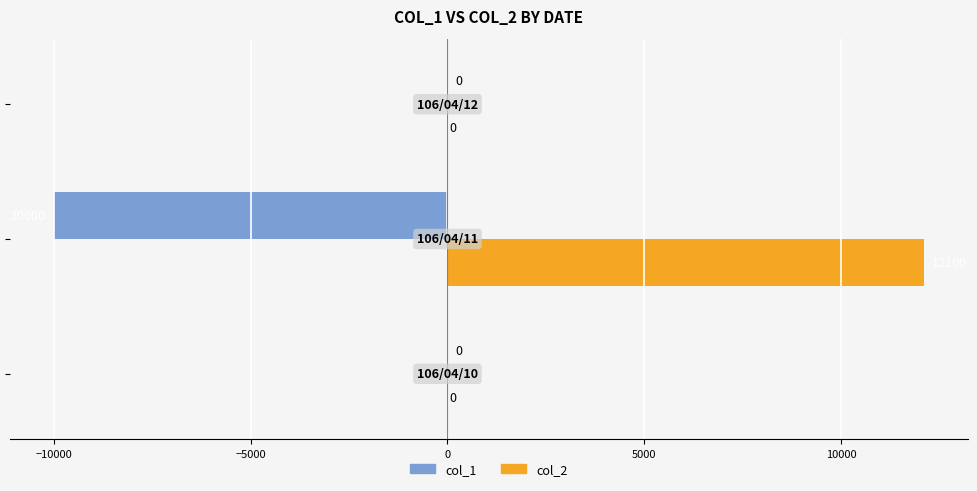

What is the maximum value shown in the chart?

12100